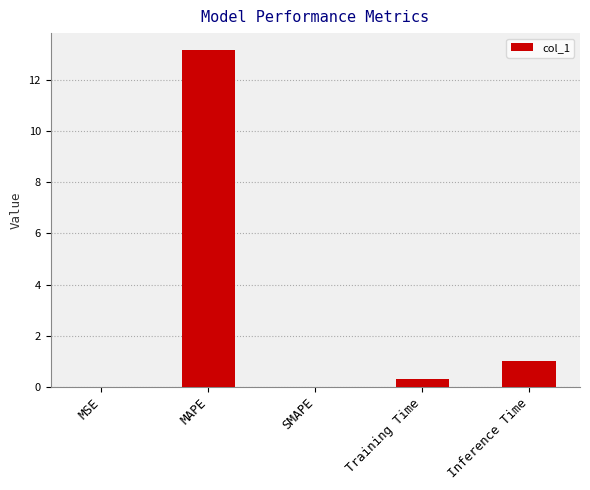

Between Inference Time and SMAPE, which is larger?

Inference Time